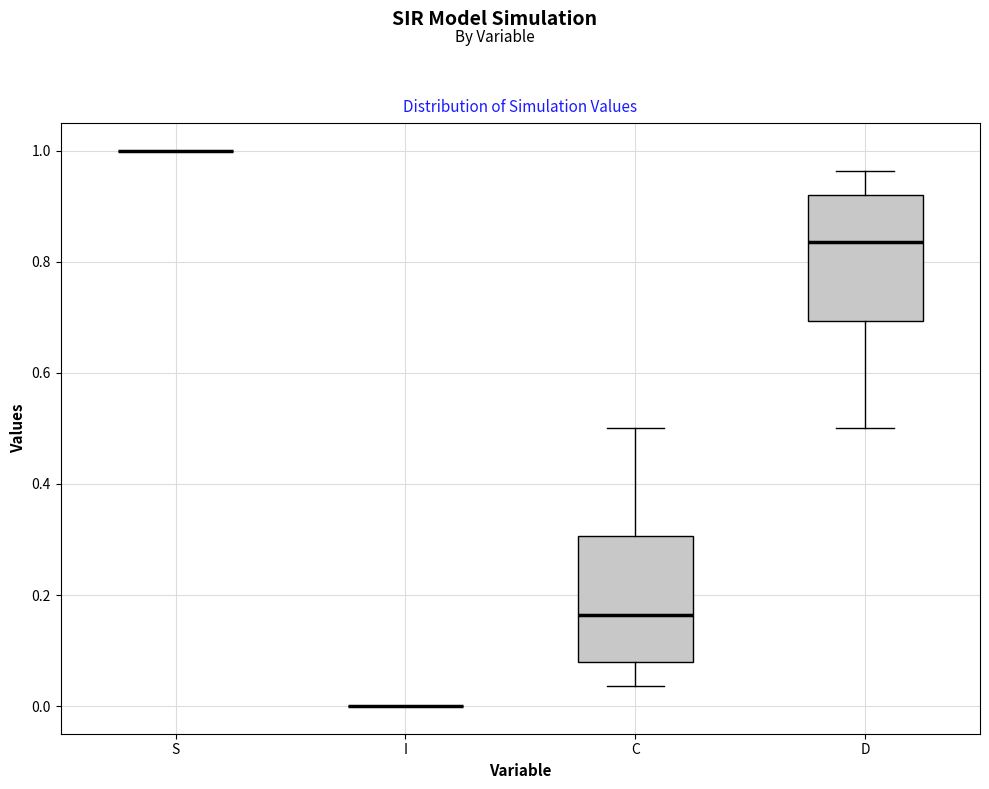

Reading left to right, read every box against the y-axis: the position of its median line, the range the box covers, and the ends of its whiskers. The values are not printed on the chart, so give them approximately, as read against the axis.

S: box collapsed to a line at 1.00, whiskers 1.00 to 1.00
I: box collapsed to a line at 0.00, whiskers 0.00 to 0.00
C: median 0.16, box 0.08 to 0.30, whiskers 0.04 to 0.50
D: median 0.84, box 0.70 to 0.92, whiskers 0.50 to 0.96